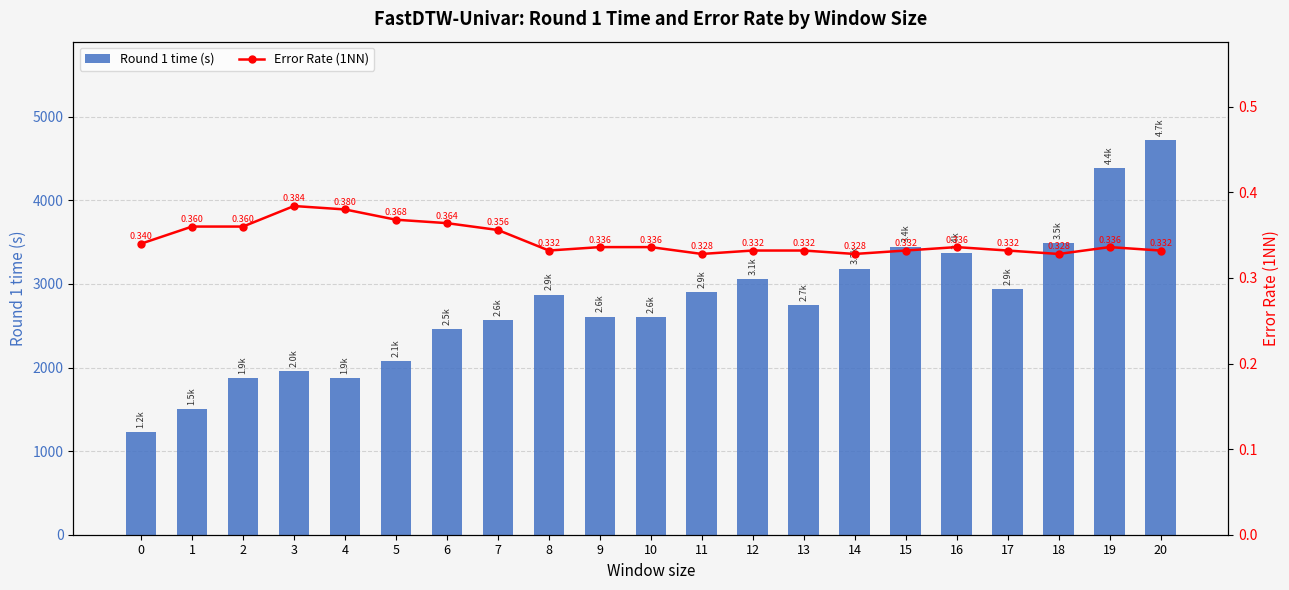

What value does the Round 1 time (s) series have at 12?

3060.5